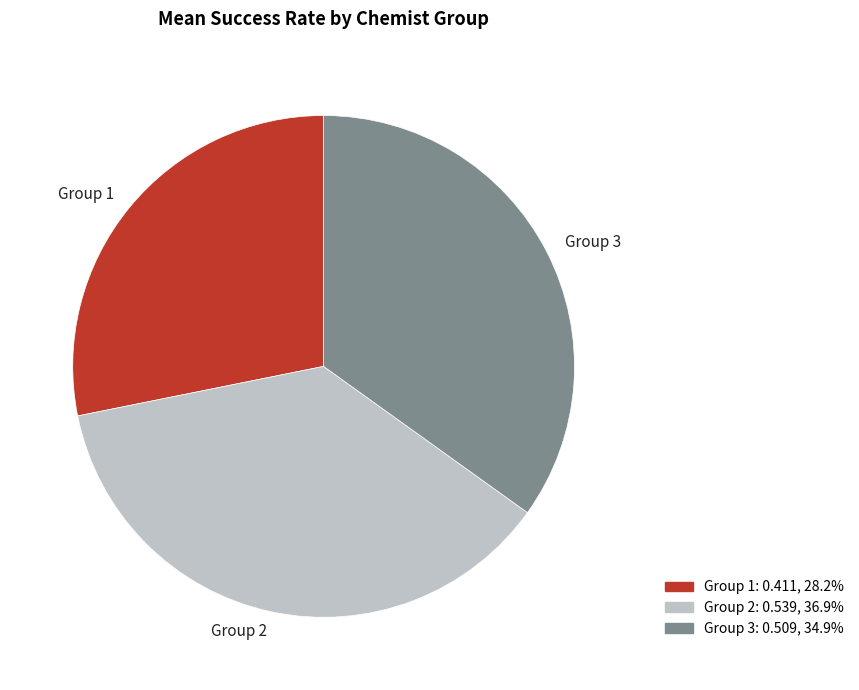

How many segments does this pie chart have?

3